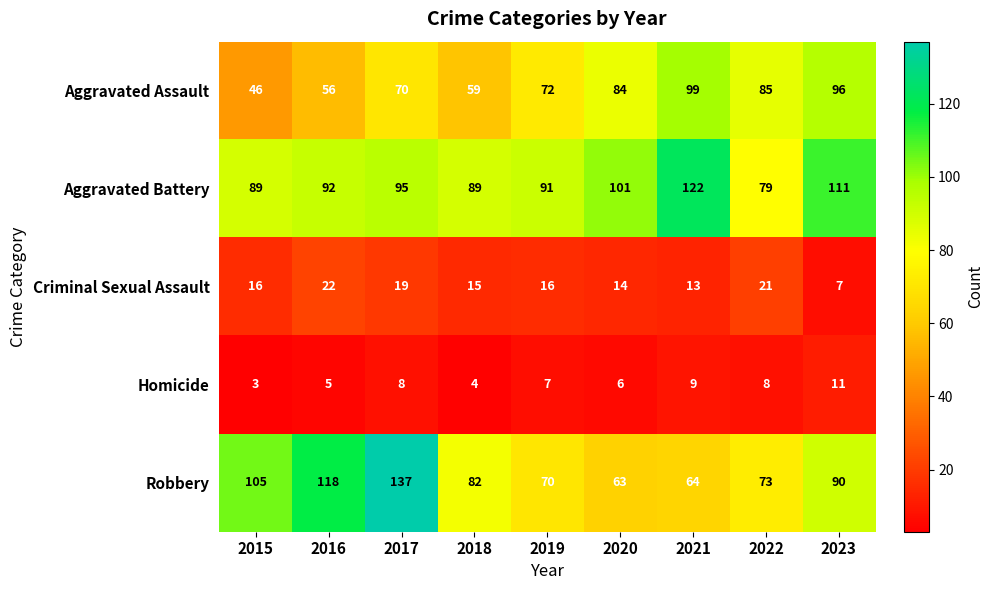

How many data points does each series have?

9